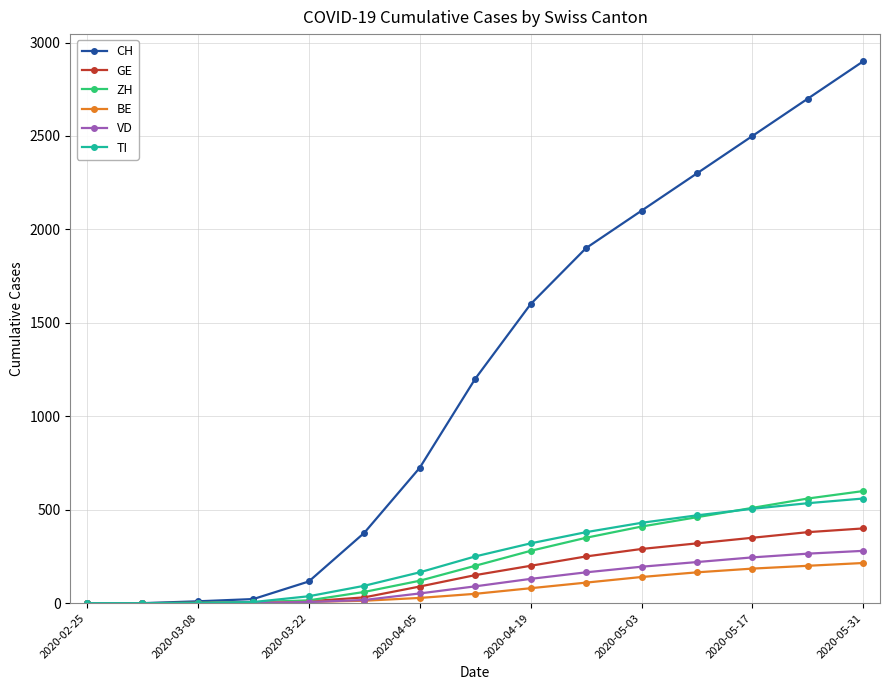

Which series has the widest spread of values?

CH